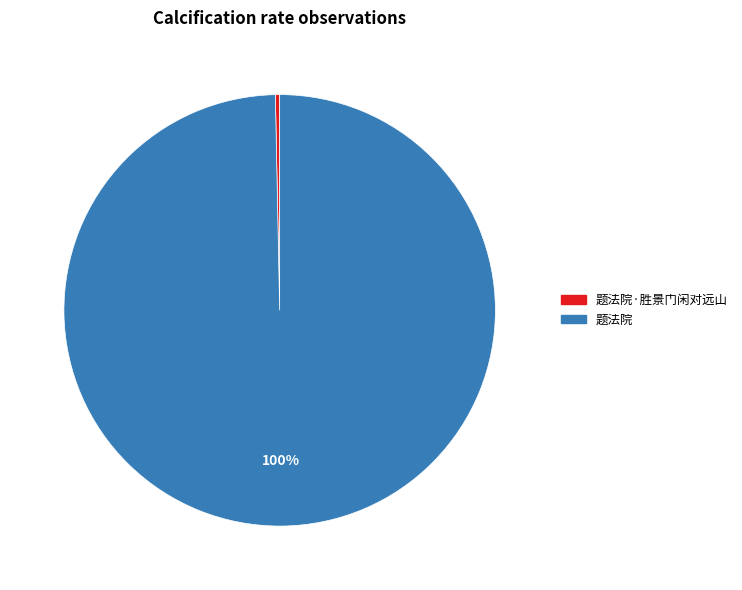

Is there a majority slice in this chart?

Yes